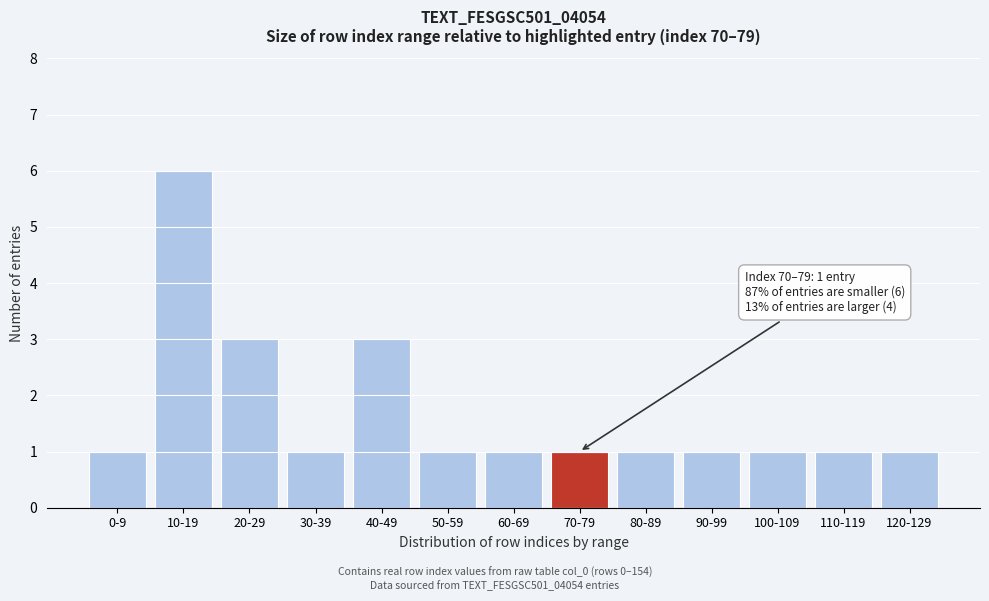

Reading left to right, extract all data points from this chart.

1	6	3	1	3	1	1	1	1	1	1	1	1